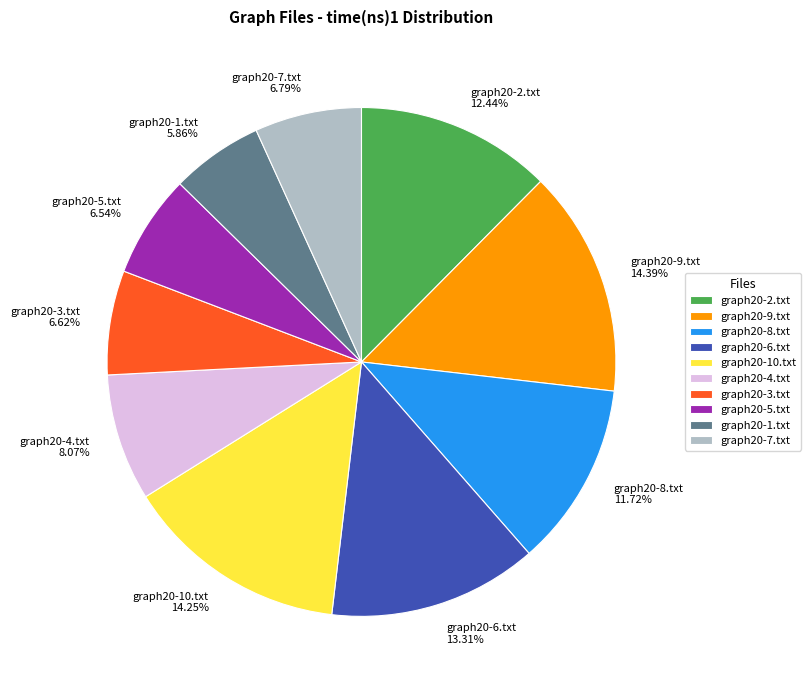

Does any single category account for the majority?

No